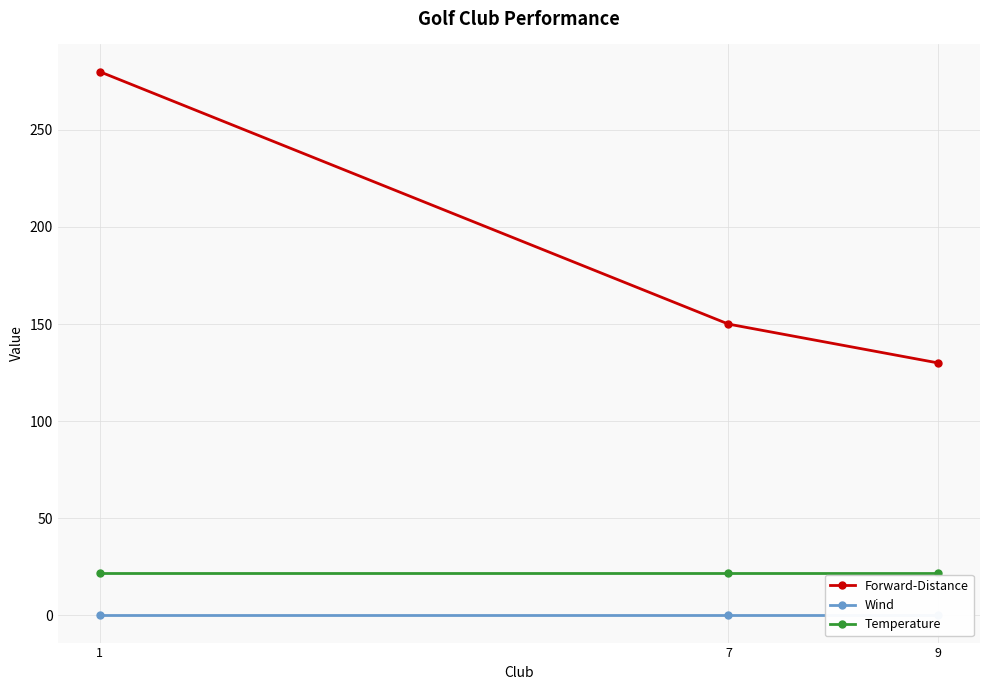

Which category has the lowest value in the Forward-Distance series?

9